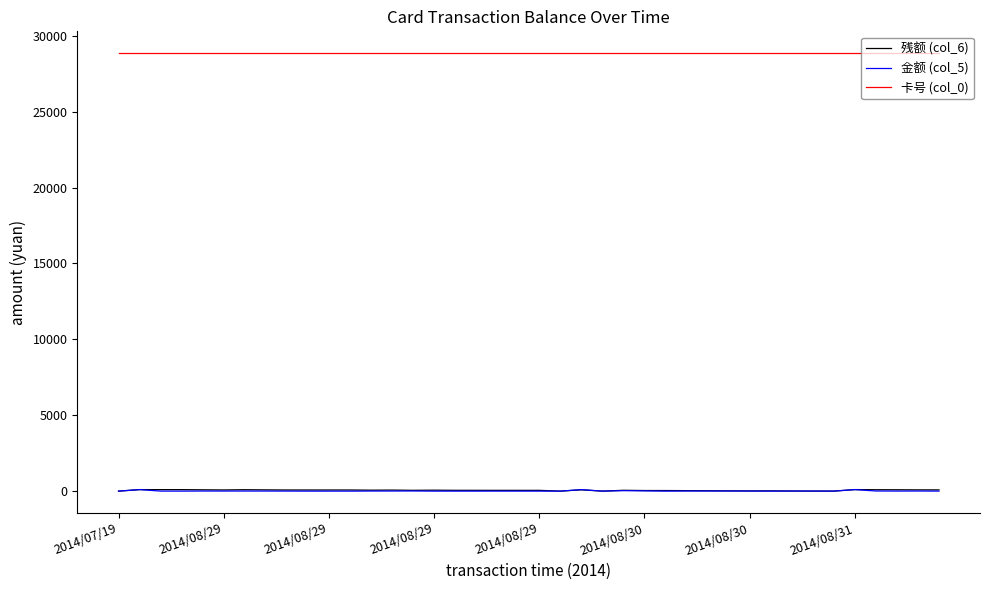

What is the greatest value displayed?

28853.0